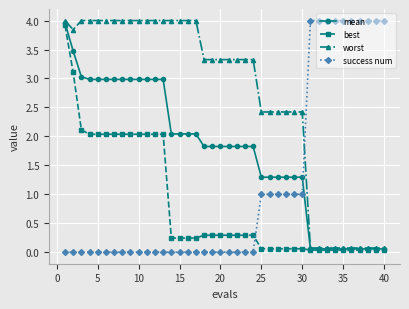

What is the value of the worst point at the 26th from the left?

2.4